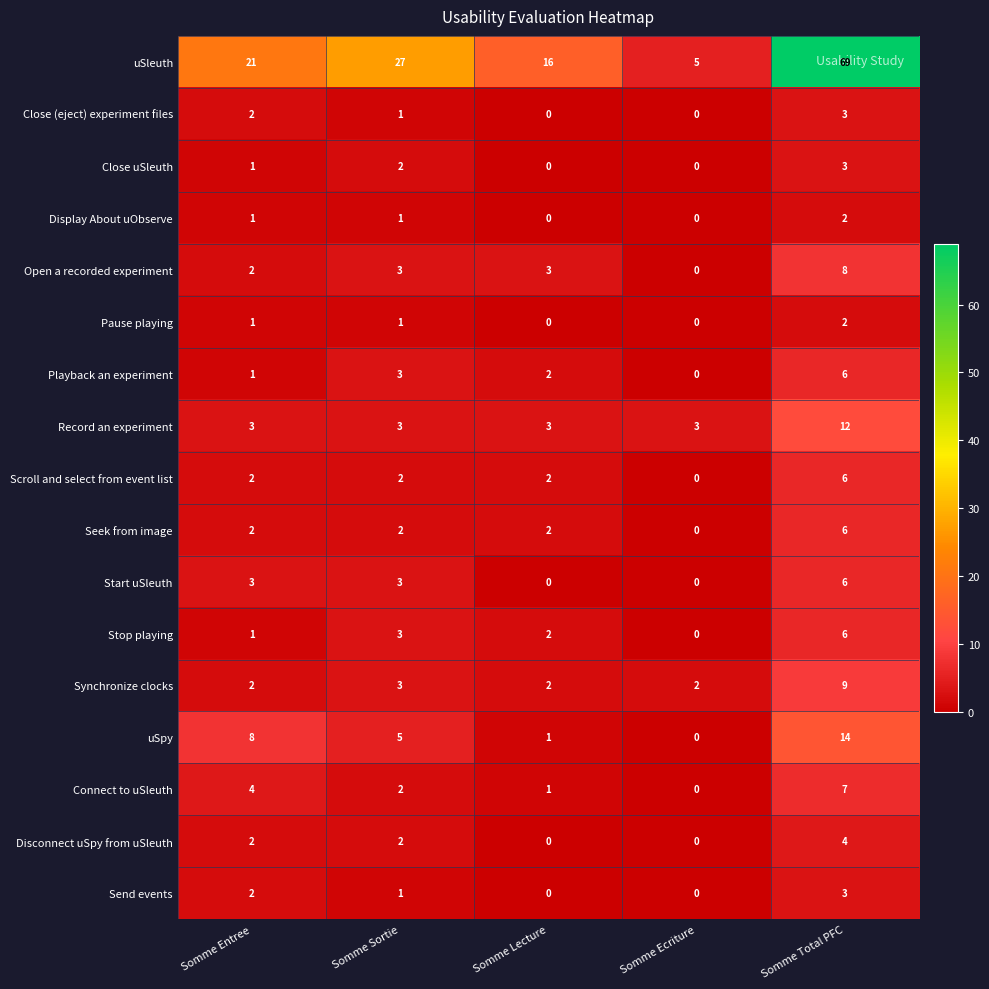

What is the total value across all series at Somme Sortie?

64